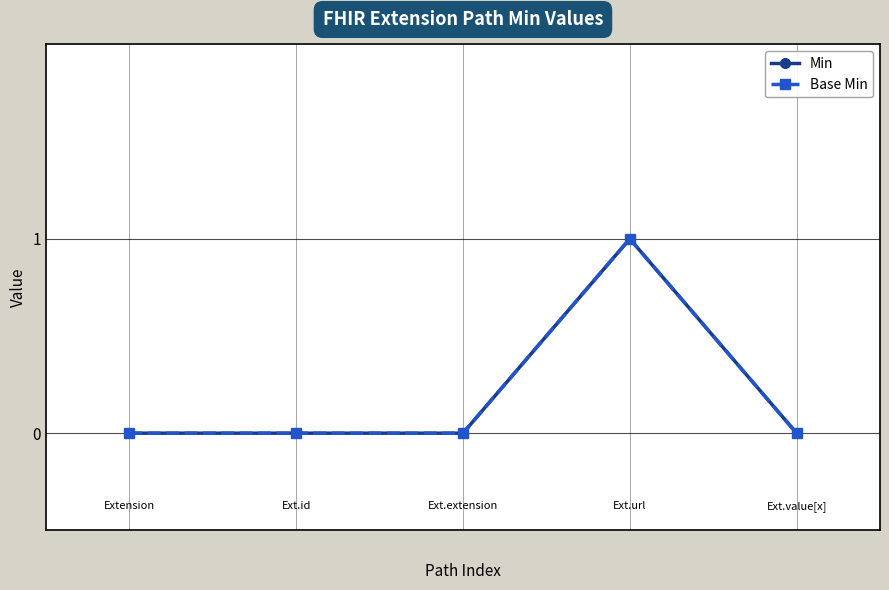

Count the number of categories in the chart.

5